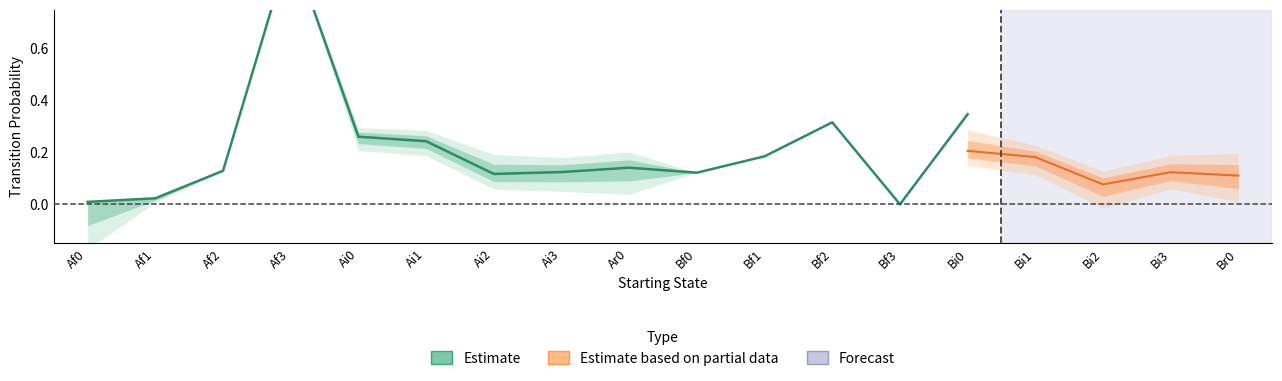

How many interior local valleys does the Bi0 series have?

2